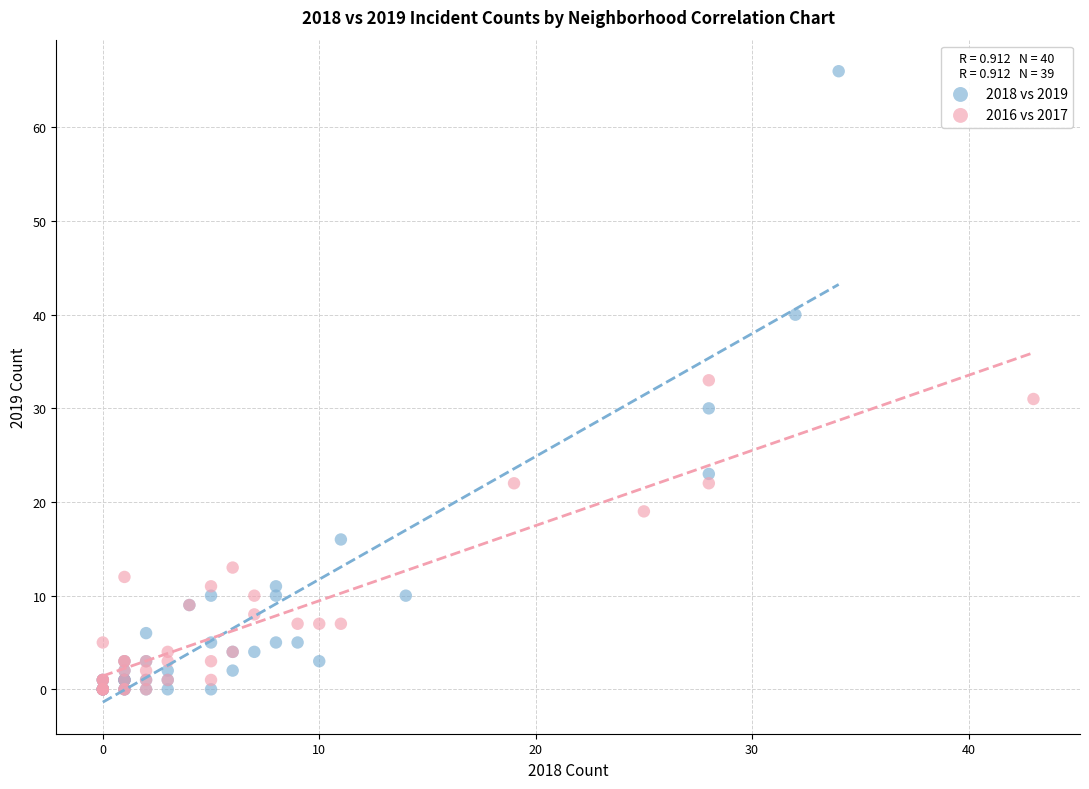

Which series contains the highest Y value?

2018 vs 2019